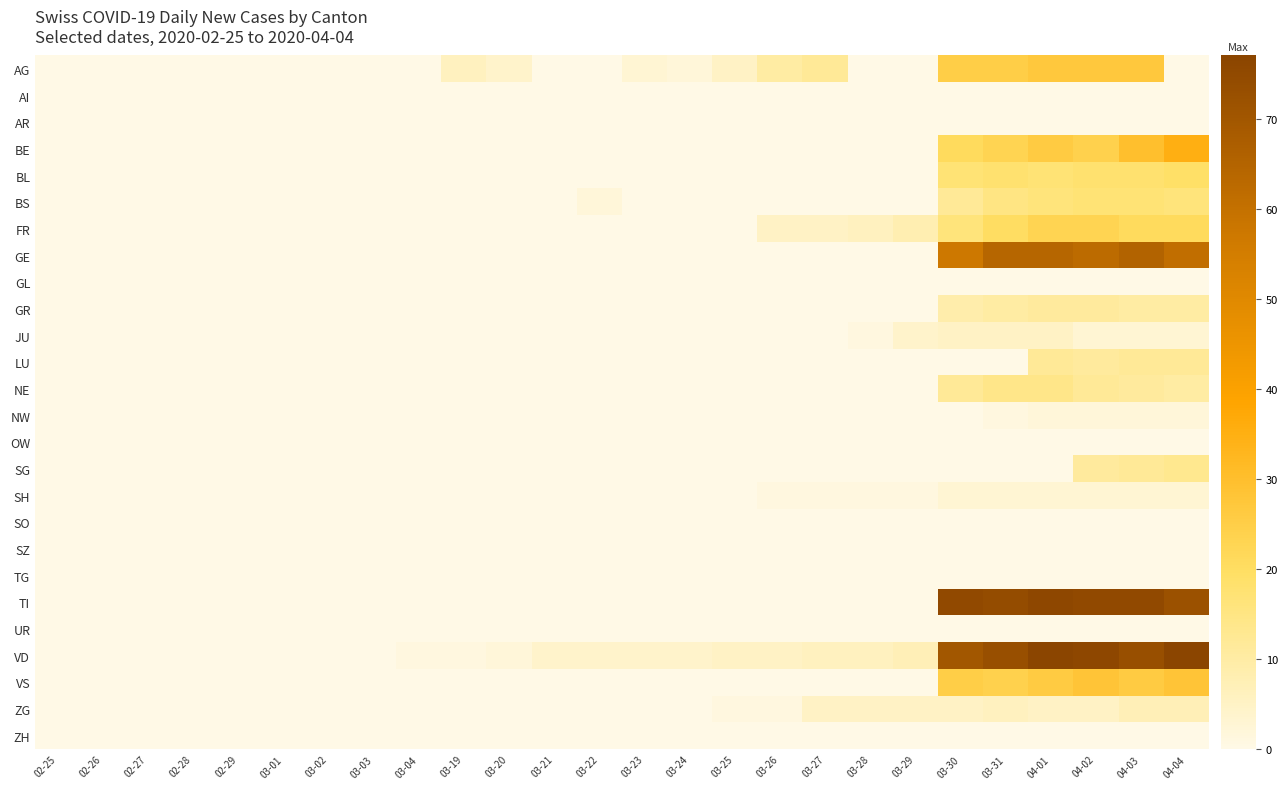

What is the maximum value shown in the chart?

77